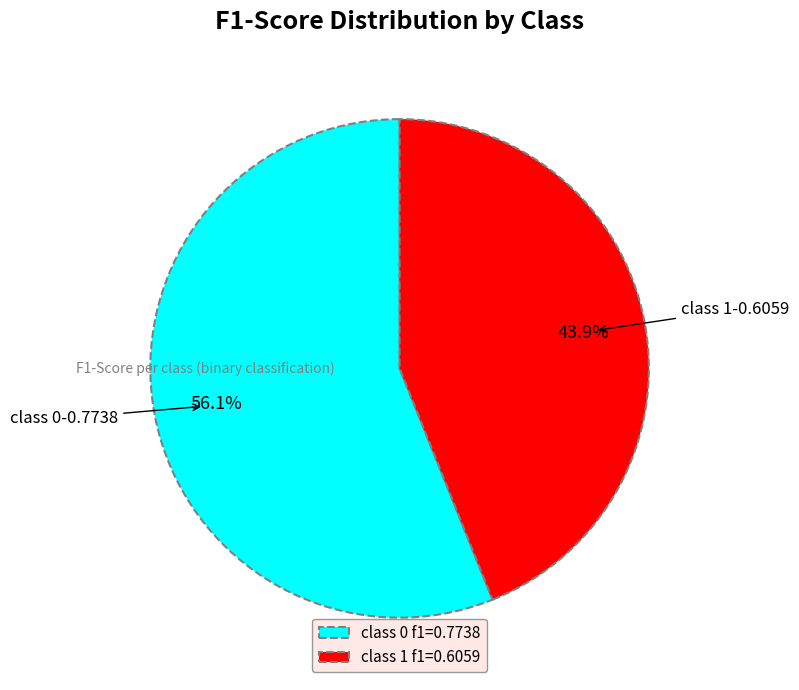

How much of the chart is everything except class 0 f1=0.7738?

43.9%